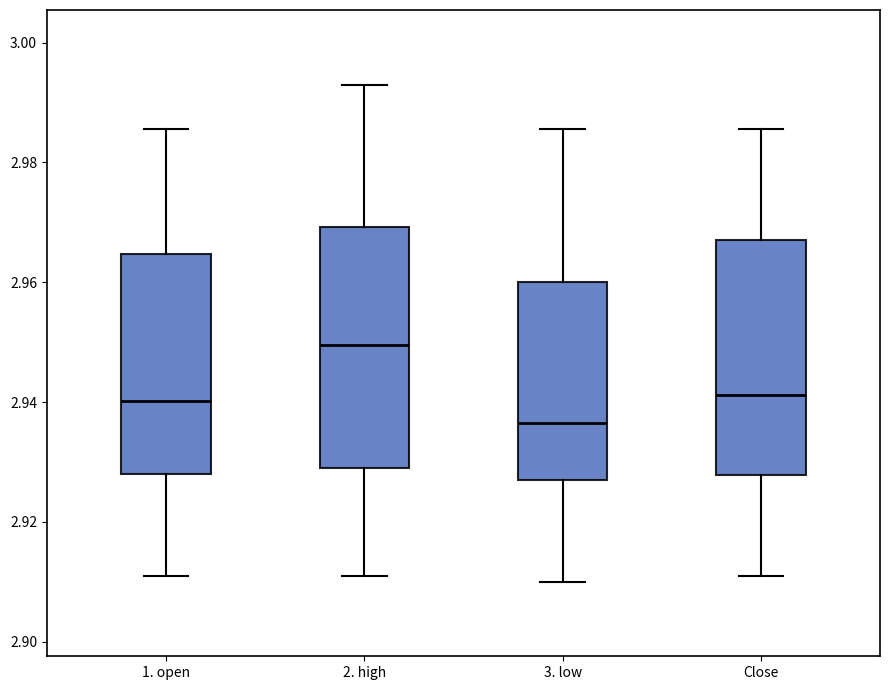

Reading left to right, transcribe this box plot: for each box, give where its median line is, the range the box spans, and where its two whiskers end, as read against the y-axis. The values are not printed on the chart, so give them approximately, as read against the axis.

1. open: median 2.940, box 2.928 to 2.964, whiskers 2.912 to 2.986
2. high: median 2.950, box 2.930 to 2.970, whiskers 2.912 to 2.994
3. low: median 2.936, box 2.928 to 2.960, whiskers 2.910 to 2.986
Close: median 2.942, box 2.928 to 2.968, whiskers 2.912 to 2.986